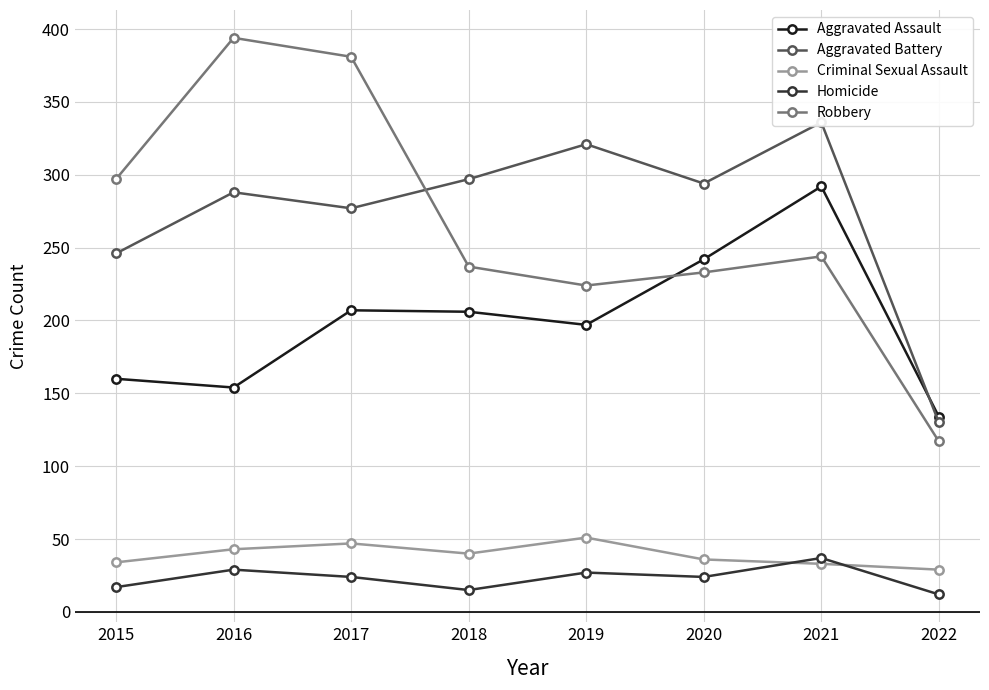

Reading right to left, extract all data points from this chart.

Aggravated Assault: 134	292	242	197	206	207	154	160
Aggravated Battery: 130	336	294	321	297	277	288	246
Criminal Sexual Assault: 29	33	36	51	40	47	43	34
Homicide: 12	37	24	27	15	24	29	17
Robbery: 117	244	233	224	237	381	394	297